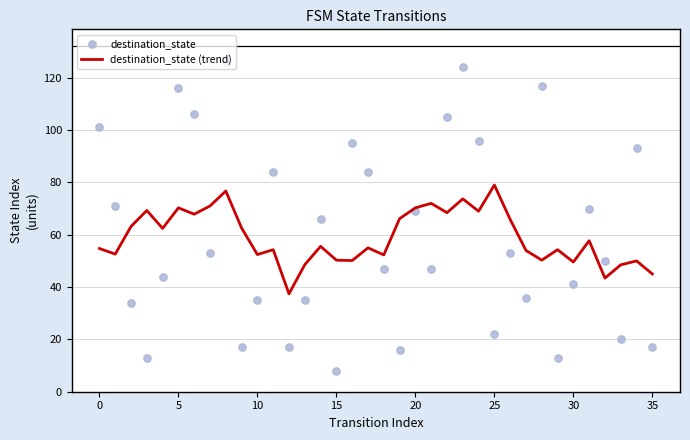

Which series contains the lowest Y value?

destination_state